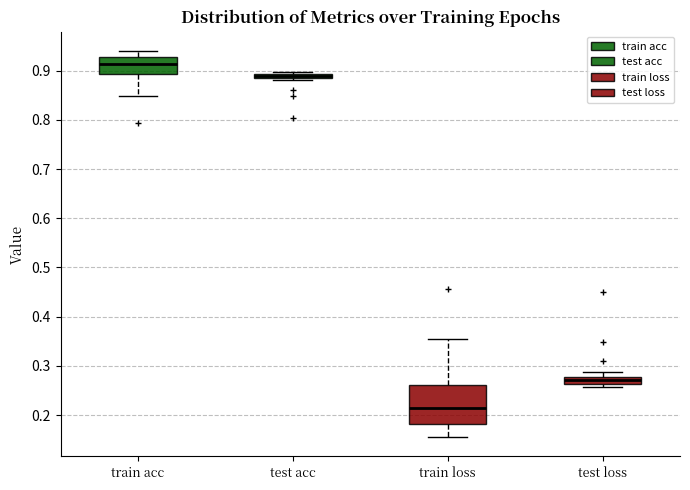

Which box has the highest median line?

train acc